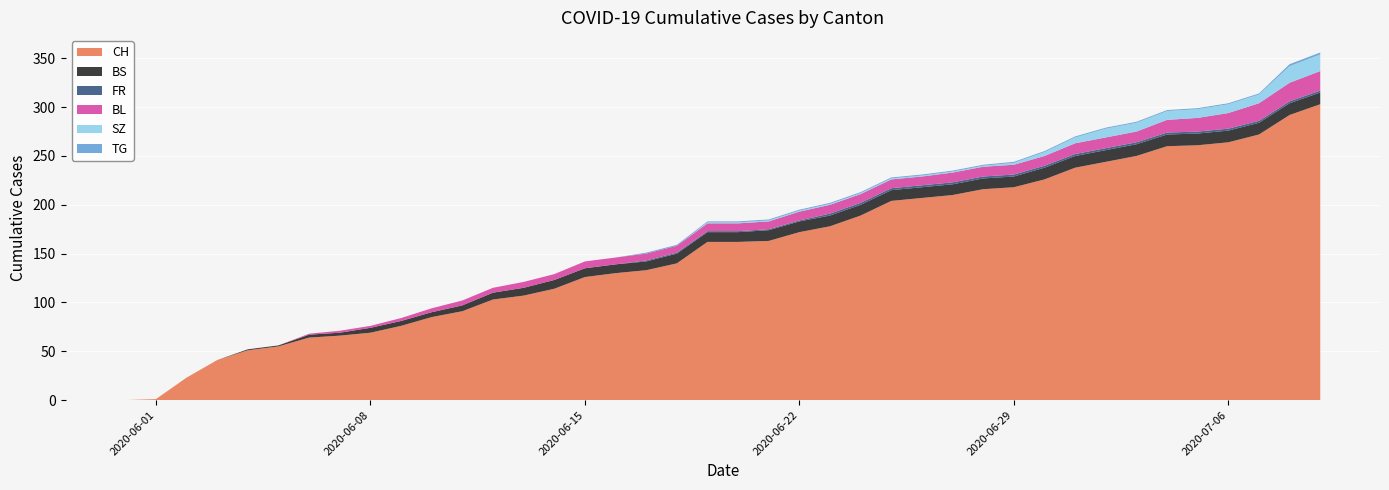

Reading left to right, extract all data points from this chart.

CH: 0	1	23	41	51	55	64	66	69	76	85	91	103	107	114	126	130	133	140	162	162	163	172	178	189	204	207	210	216	218	226	238	244	250	260	261	264	272	292	303
BS: 0	0	0	0	1	1	3	3	5	5	5	6	7	8	9	9	9	9	10	10	10	11	11	11	11	11	11	11	11	11	12	12	12	12	12	12	12	12	12	12
FR: 0	0	0	0	0	0	0	0	0	0	0	0	0	0	0	0	0	1	1	1	1	1	1	2	2	2	2	2	2	2	2	2	2	2	2	2	2	2	2	2
BL: 0	0	0	0	0	0	1	2	2	3	4	5	5	6	6	7	7	7	7	8	8	8	9	9	9	9	9	10	10	10	10	11	11	11	13	14	16	18	19	20
SZ: 0	0	0	0	0	0	0	0	0	0	0	0	0	0	0	0	0	0	0	1	1	1	1	1	1	1	1	1	1	2	4	6	9	9	9	9	9	9	17	17
TG: 0	0	0	0	0	0	0	0	0	0	0	0	0	0	0	0	0	1	1	1	1	1	1	1	1	1	1	1	1	1	1	1	1	1	1	1	1	1	2	2